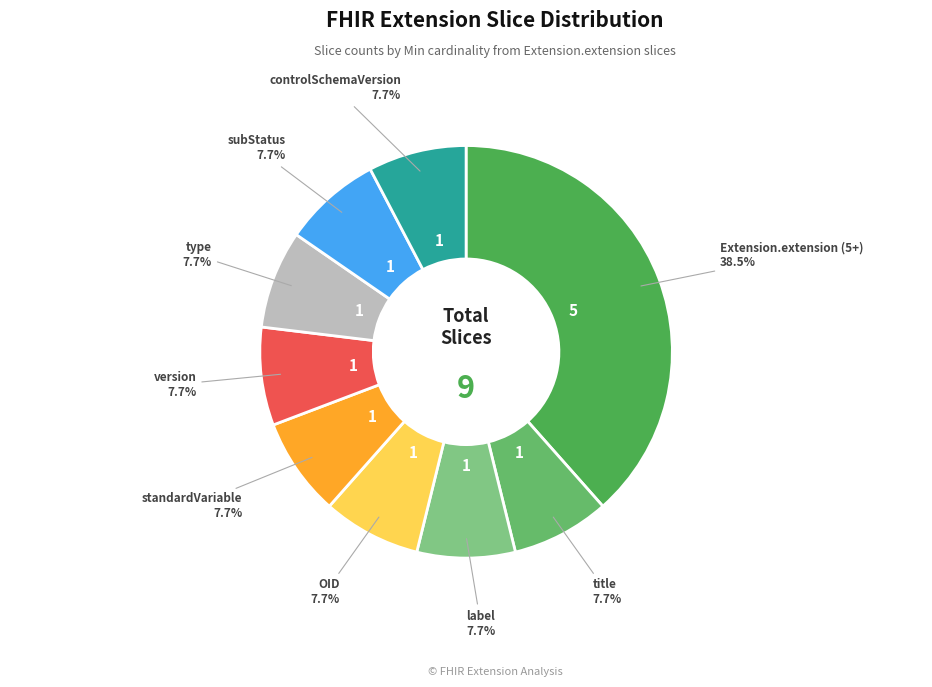

How many segments does this pie chart have?

9